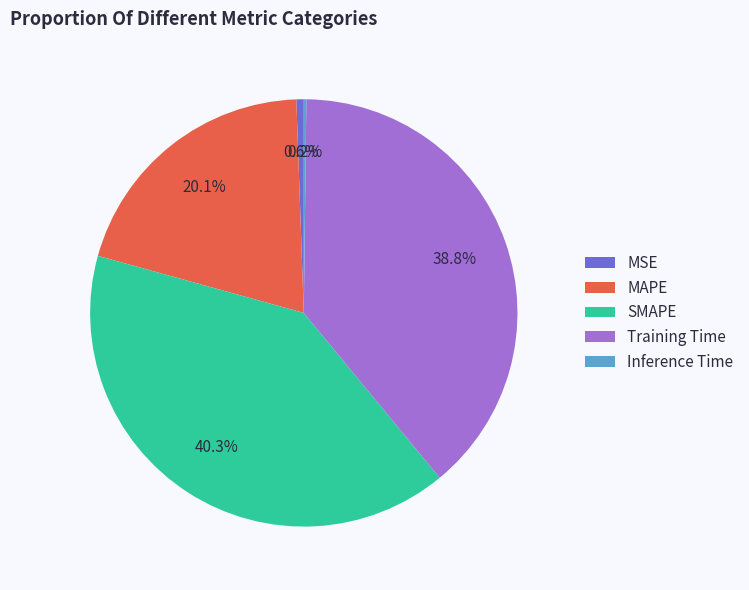

Does SMAPE represent more than half of the total?

No